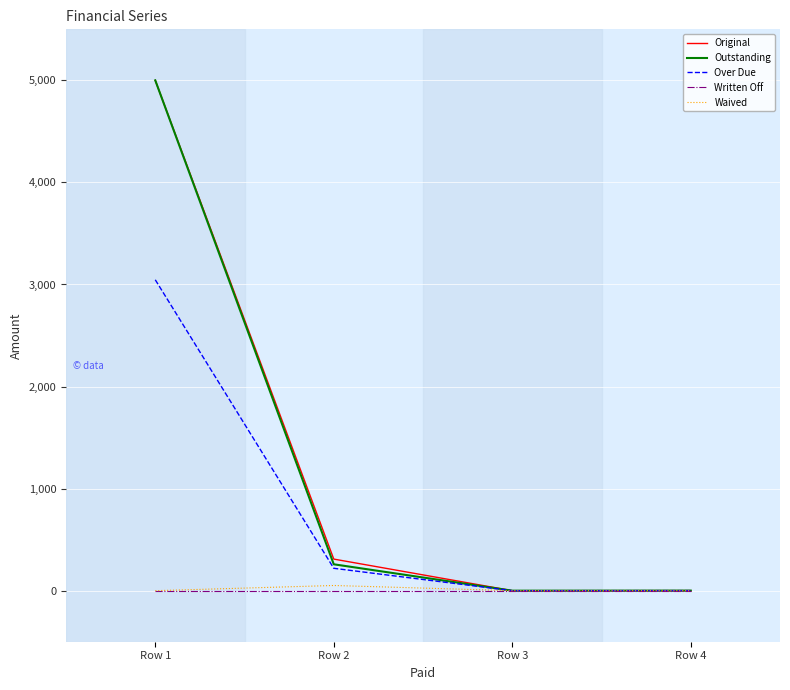

What is the total value across all series at Row 4?

2.2